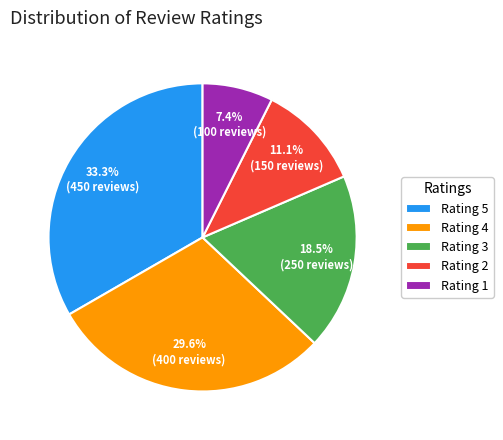

Which slice is the smallest?

Rating 1